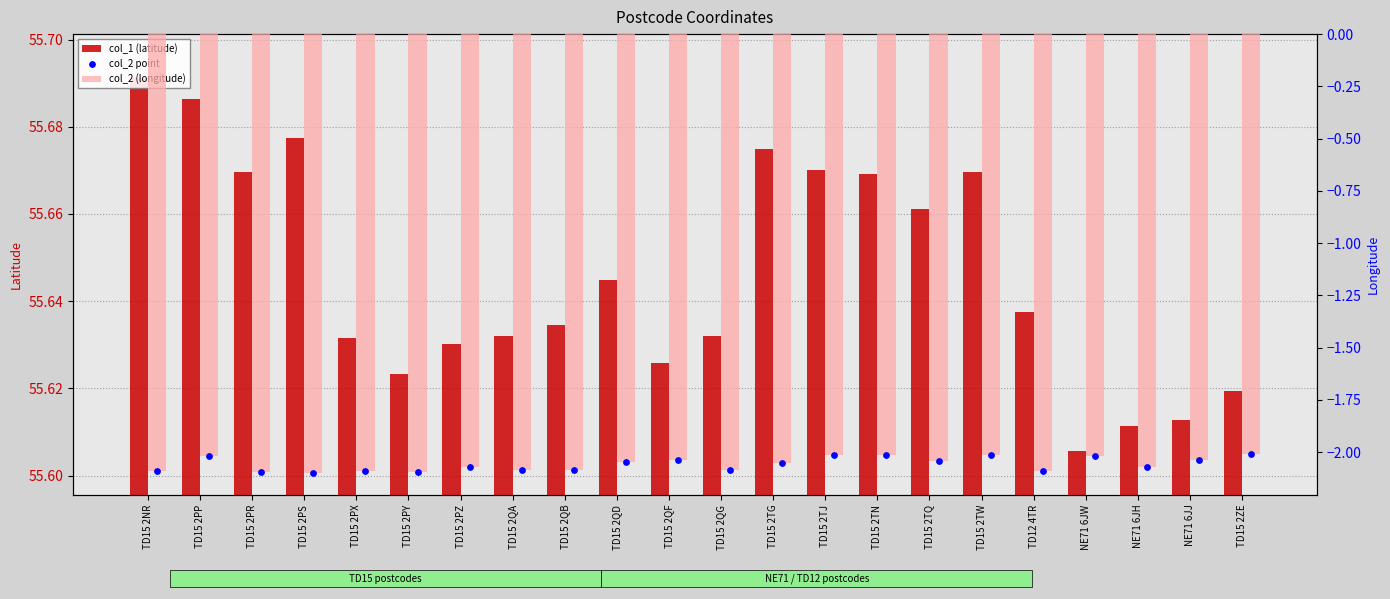

At how many categories does at least one series exceed 38?

22